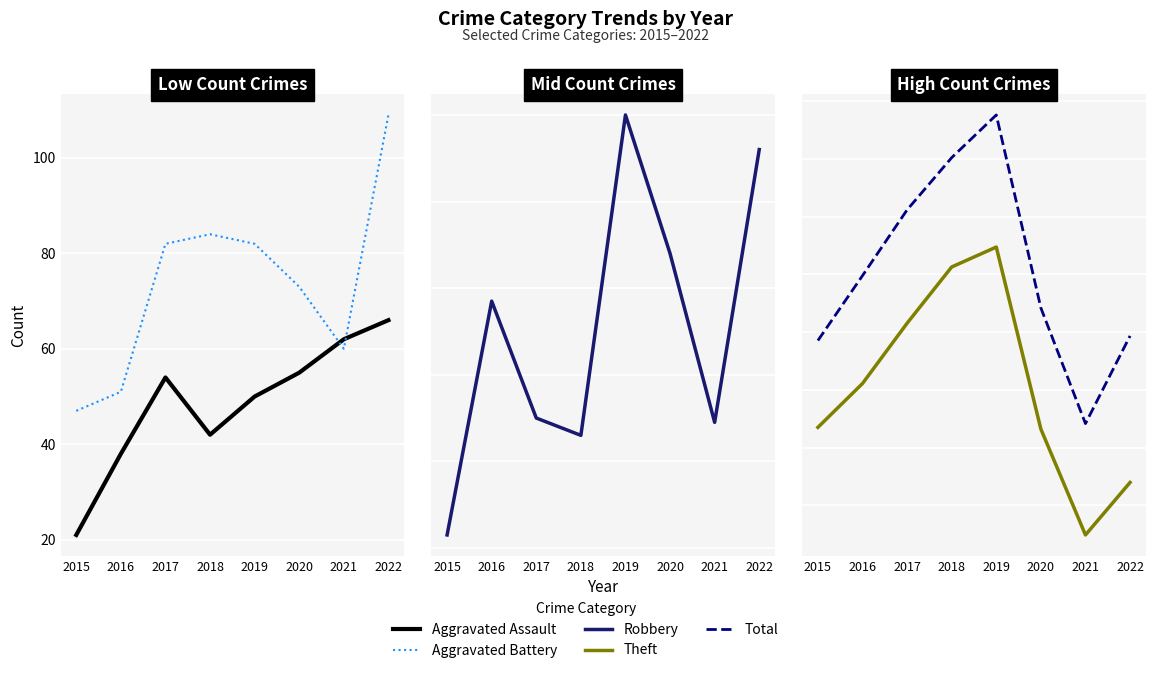

The Total series shows 971 at 2015. True or false?

True